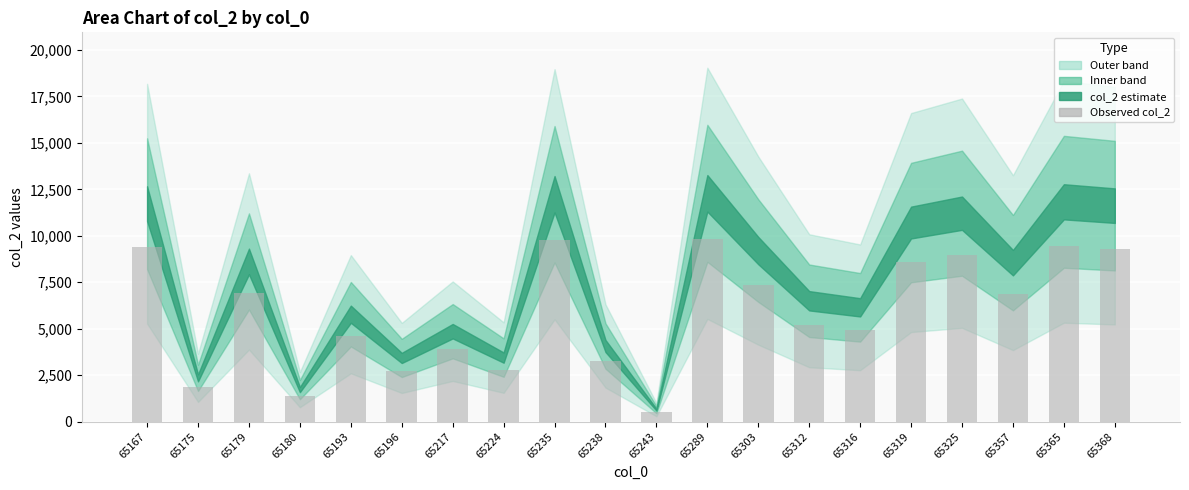

What is the difference between the maximum and minimum values?

9315.2